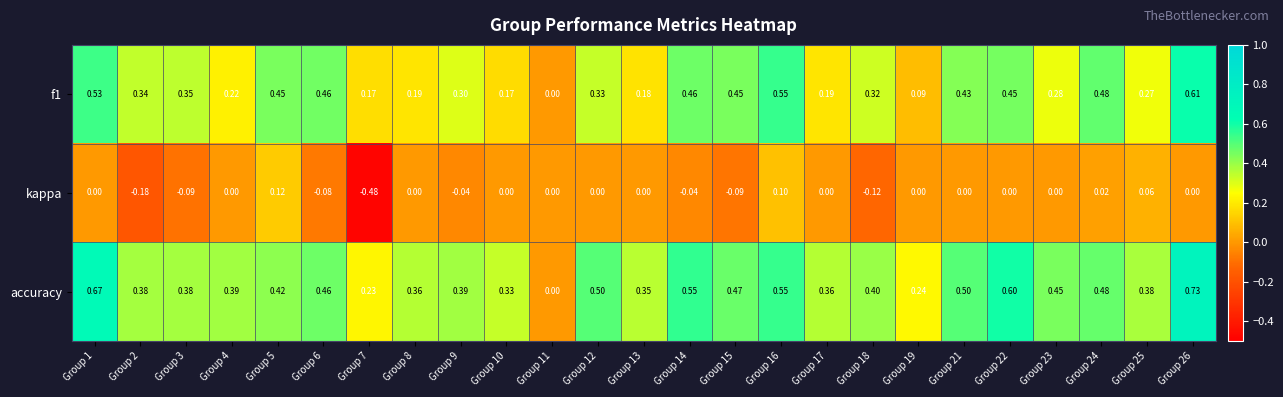

Which series has the widest spread of values?

accuracy